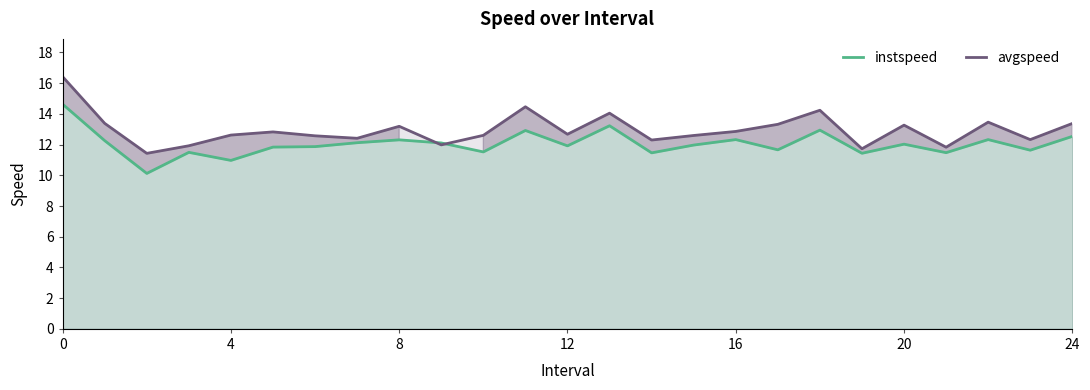

The value of instspeed at 4 is 11.0. True or false?

True